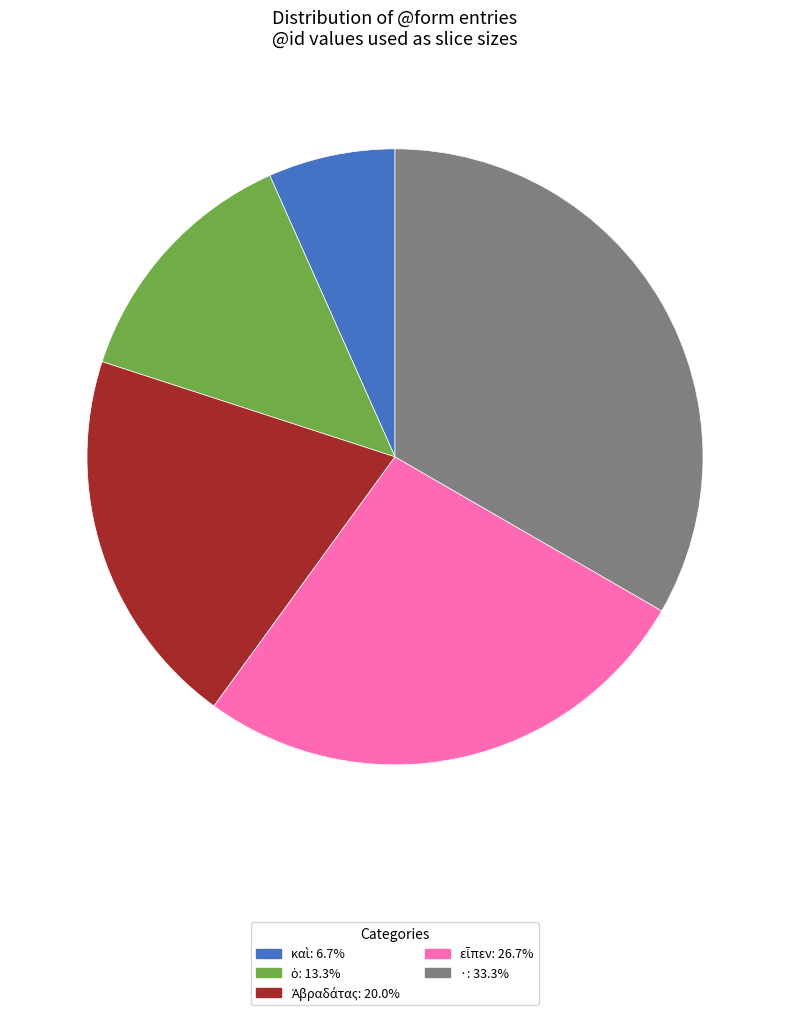

Does any single category account for the majority?

No